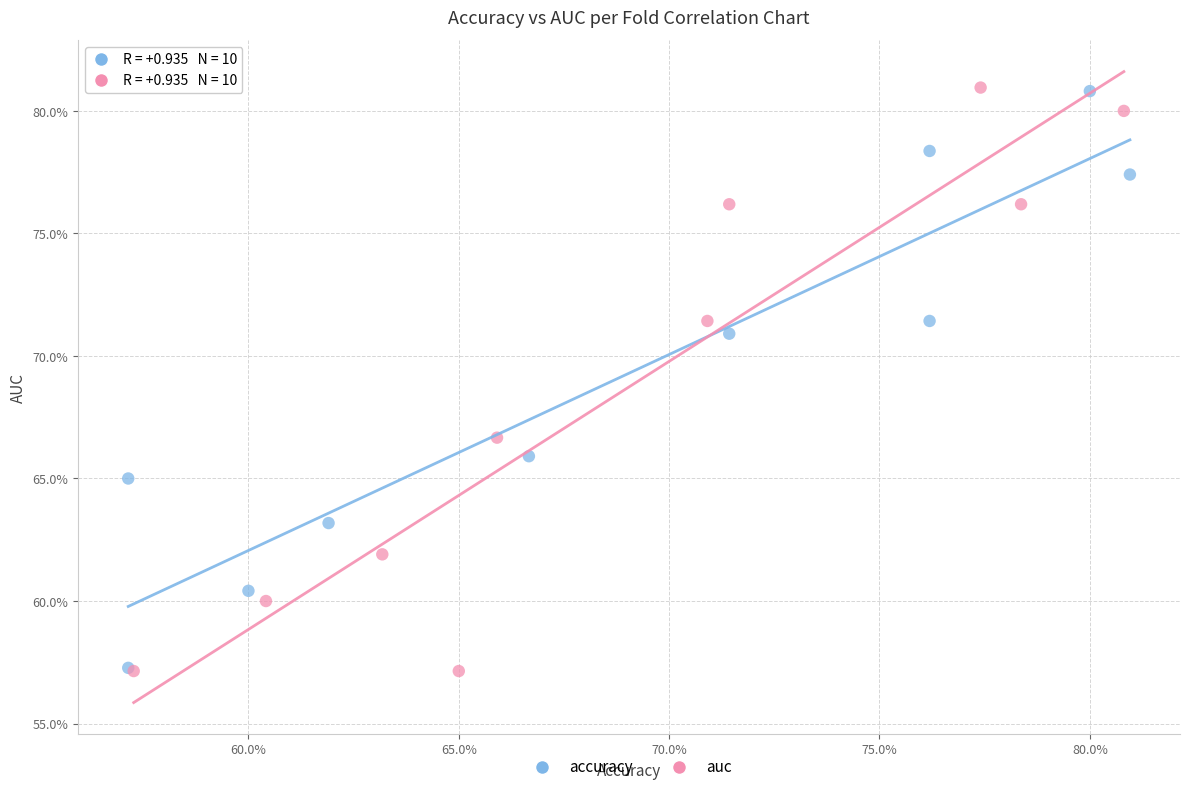

What are all the series names shown in the legend?

accuracy, auc